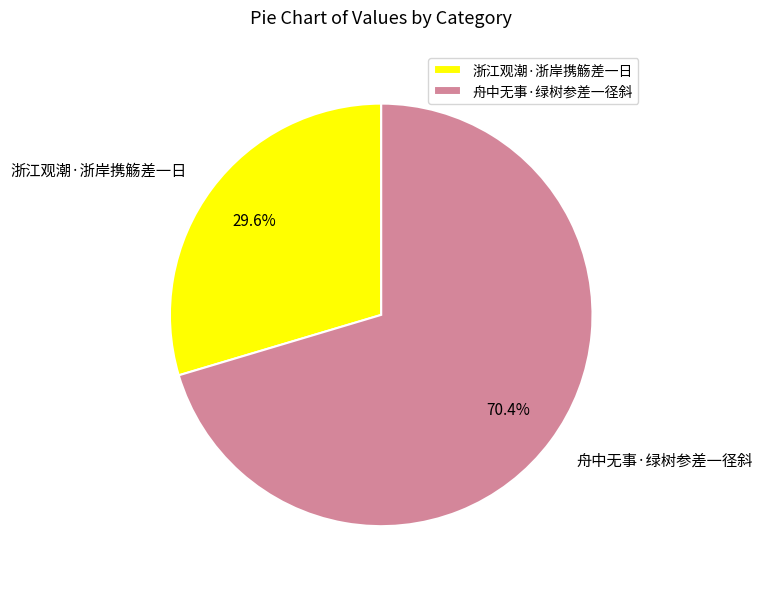

Is there a majority slice in this chart?

Yes